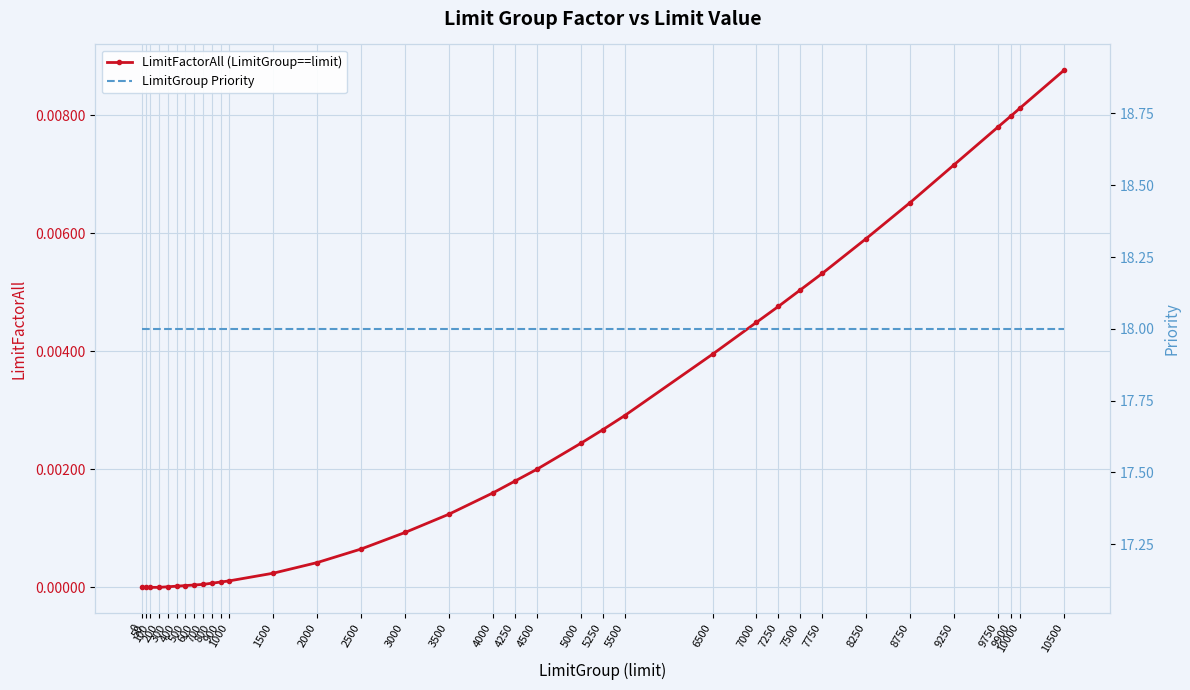

True or false: LimitFactorAll (LimitGroup==limit) has a value of 0.0 at 400.

True